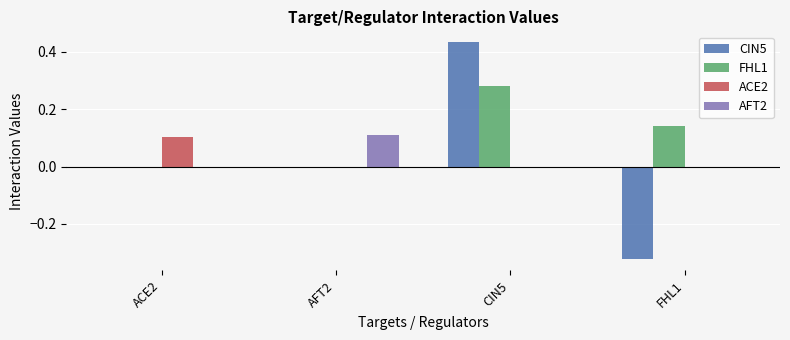

Between AFT2 and FHL1, which series saw the biggest shift?

CIN5